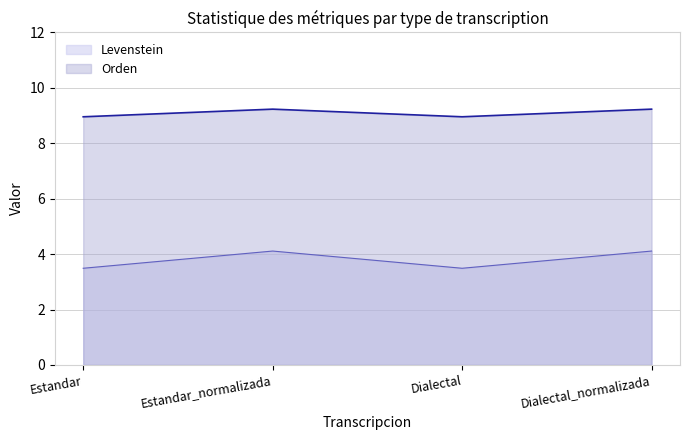

Rank the series by their maximum value, from highest to lowest.

Orden, Levenstein